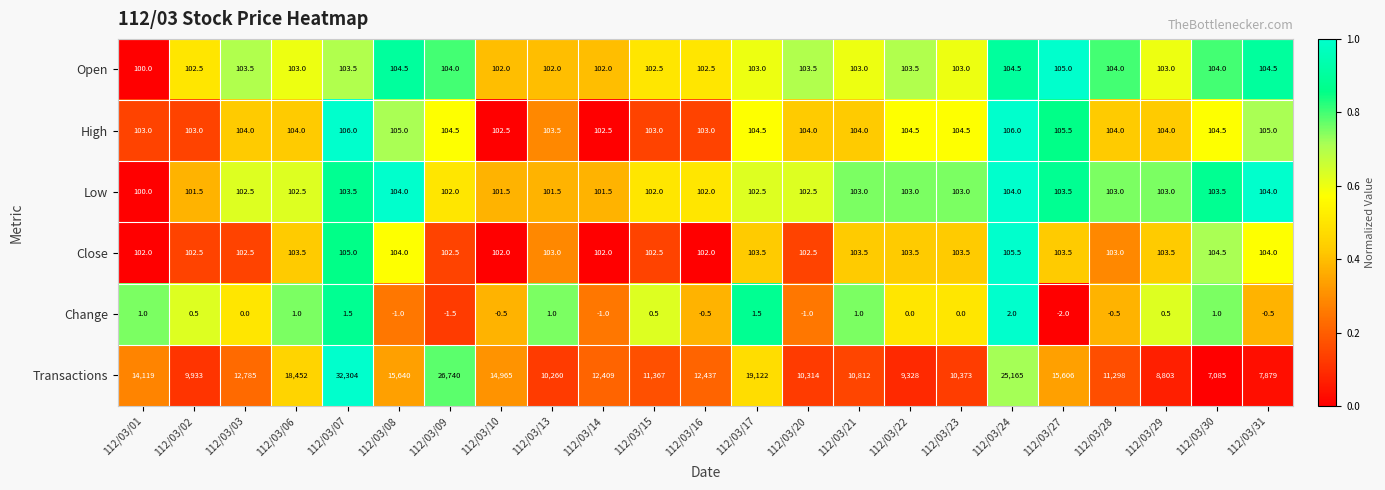

True or false: Close has a value of 144.8 at 112/03/09.

False